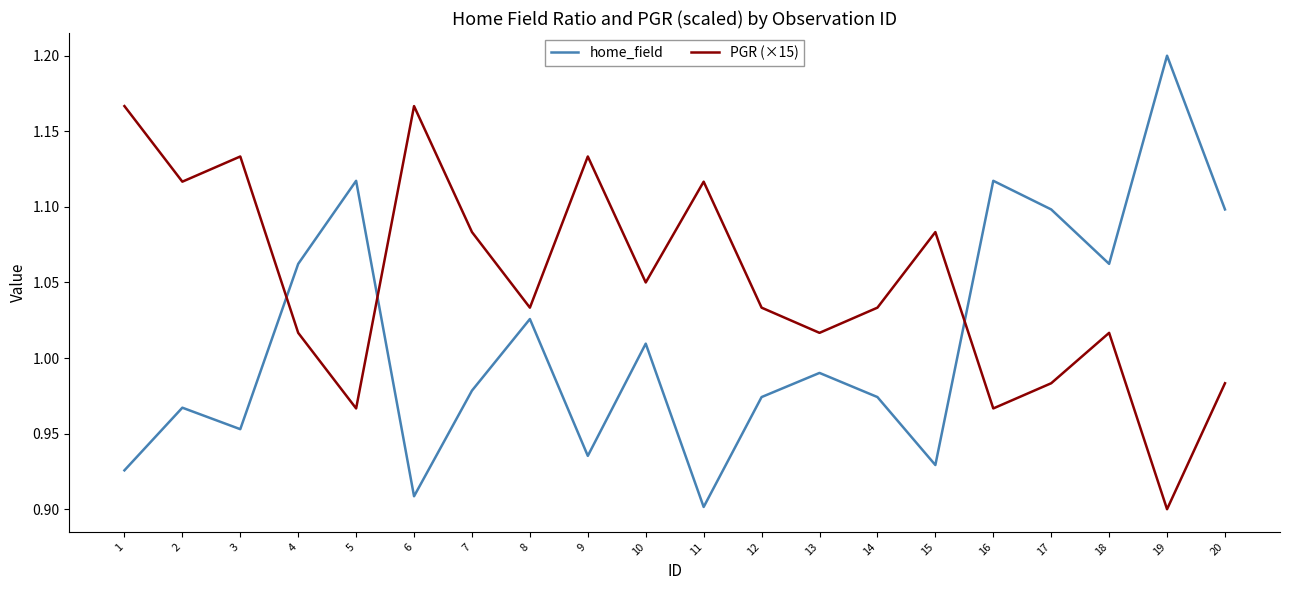

What is the difference between the maximum and minimum values in the PGR (×15) series?

0.3